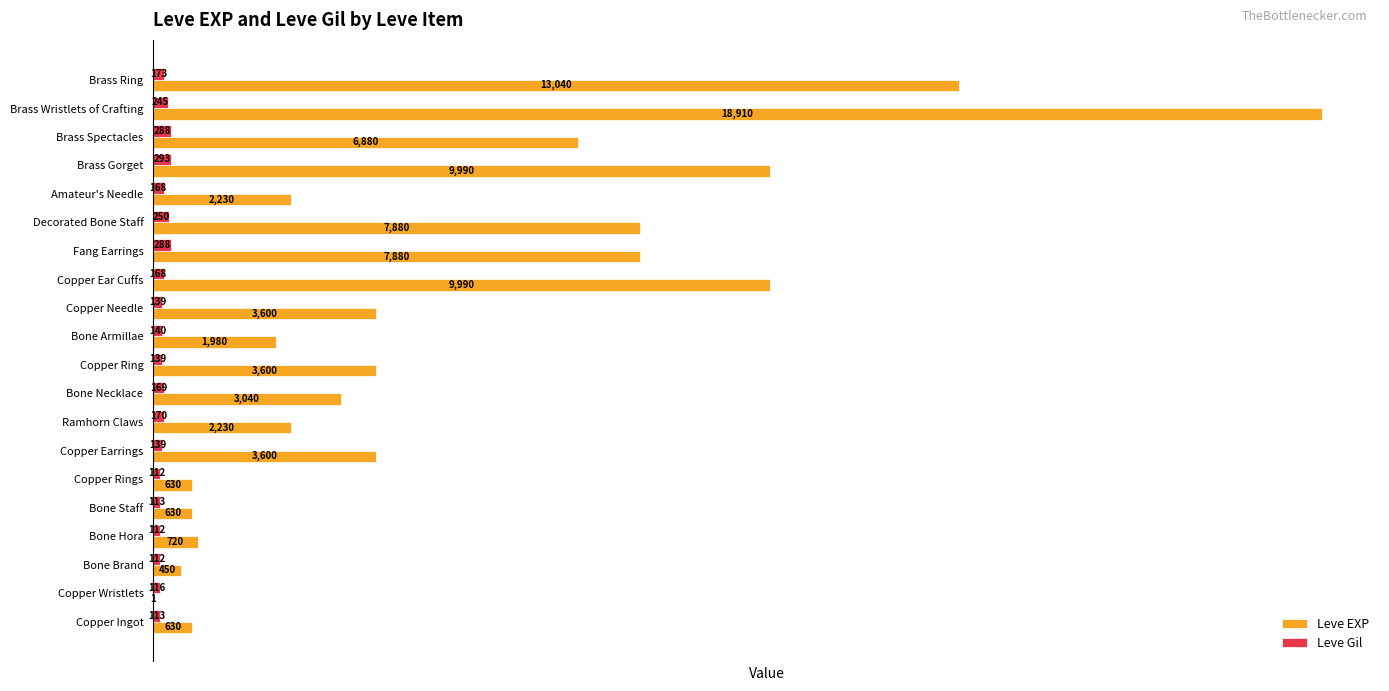

Which series has the largest range (max minus min)?

Leve EXP